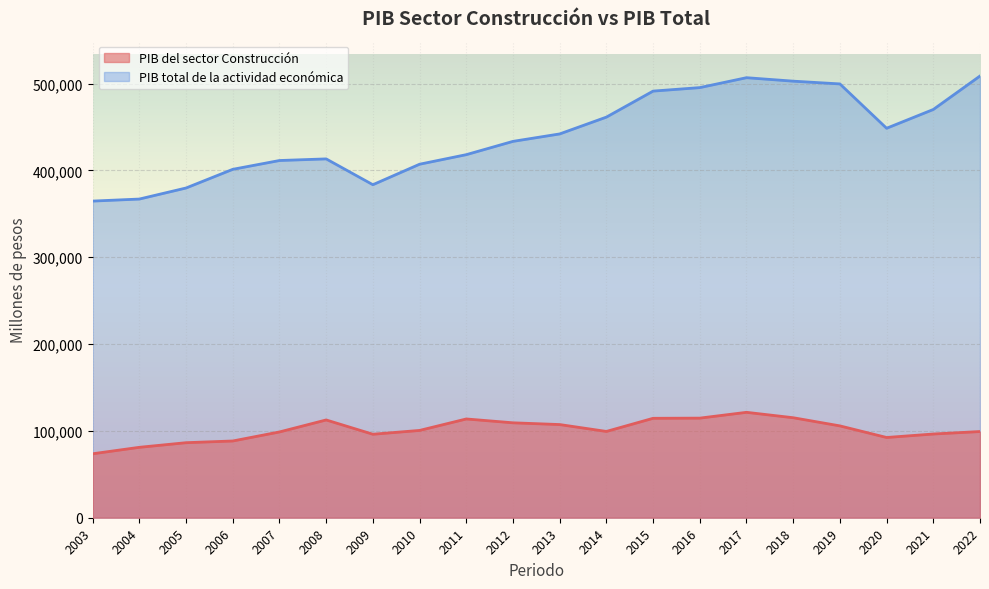

Reading left to right, extract all data points from this chart.

PIB del sector Construcción: 2003=73674.6	2004=81114.9	2005=86433.4	2006=88401.4	2007=98812.9	2008=112625.8	2009=96165.9	2010=100563.8	2011=113765.2	2012=109339.6	2013=107323.7	2014=99398.4	2015=114527.6	2016=114729.8	2017=121417.4	2018=115187.1	2019=105789.6	2020=92432.7	2021=96429.9	2022=99284.1
PIB total de la actividad económica: 2003=364721.0	2004=367068.3	2005=379801.9	2006=401308.4	2007=411447.4	2008=413319.3	2009=383580.5	2010=407178.3	2011=418197.5	2012=433503.1	2013=442072.0	2014=461437.4	2015=491405.4	2016=495432.4	2017=506846.4	2018=502848.7	2019=499678.4	2020=448604.8	2021=470239.4	2022=508792.4